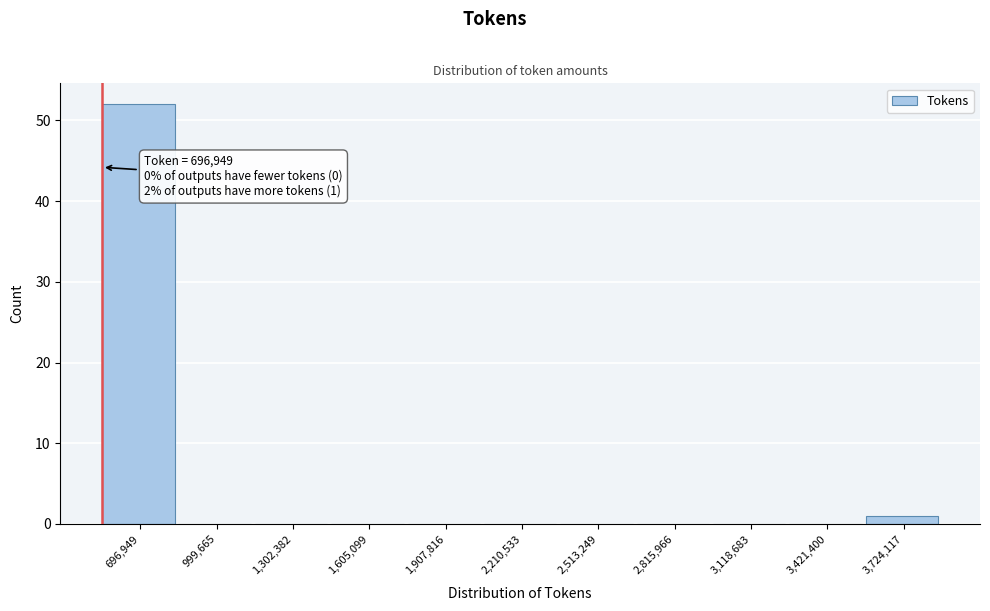

Reading right to left, extract all data points from this chart.

3,724,117=1	3,421,400=0	3,118,683=0	2,815,966=0	2,513,249=0	2,210,533=0	1,907,816=0	1,605,099=0	1,302,382=0	999,665=0	696,949=52